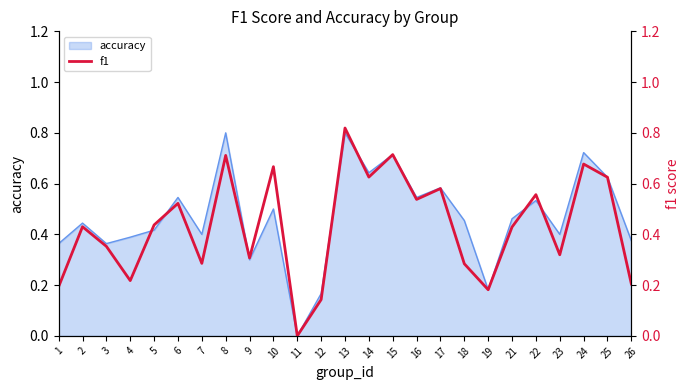

Is it true that the value at 22 is 0.2?

False